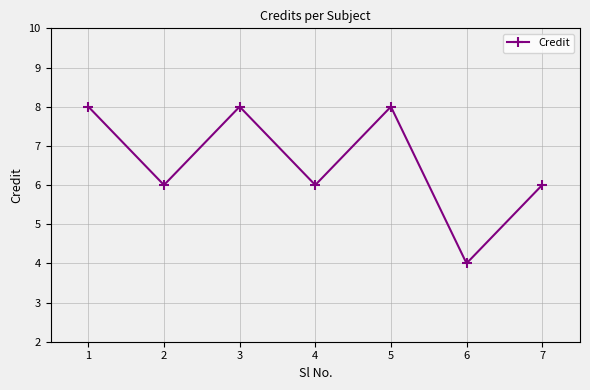

Which has a higher value, 2 or 1?

1